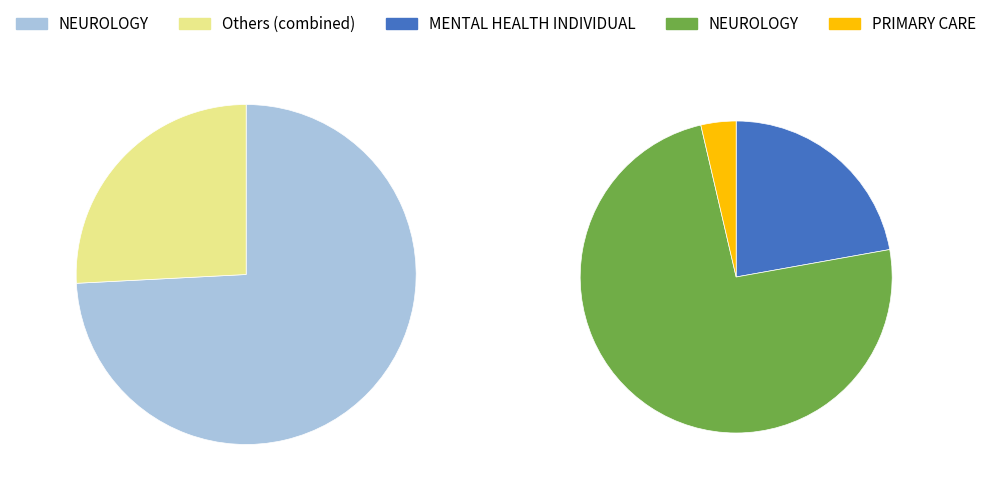

Does any single category account for the majority?

Yes